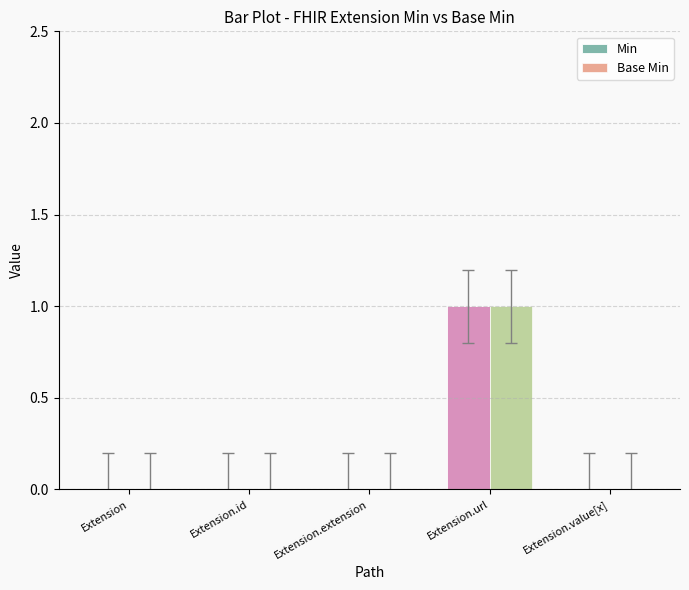

How many distinct data groups are displayed?

2